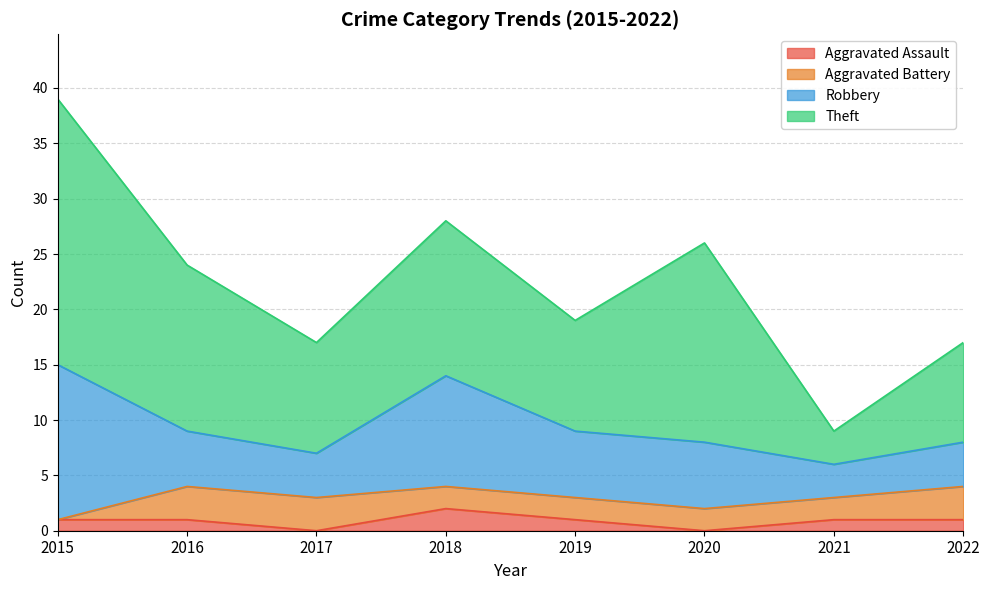

Where does the Theft series first go above 14?

2015